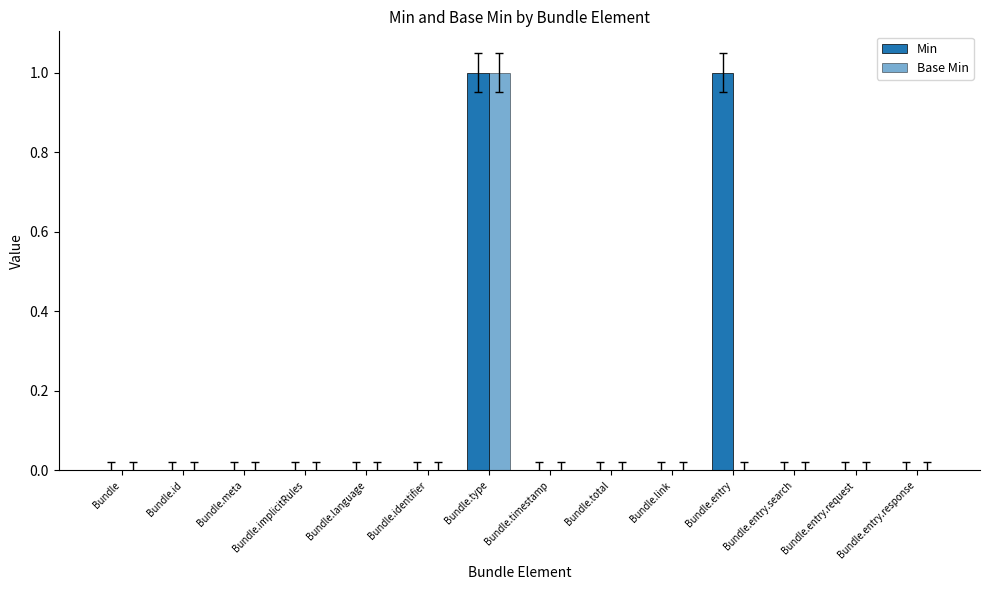

How many categories are shown in the chart?

14